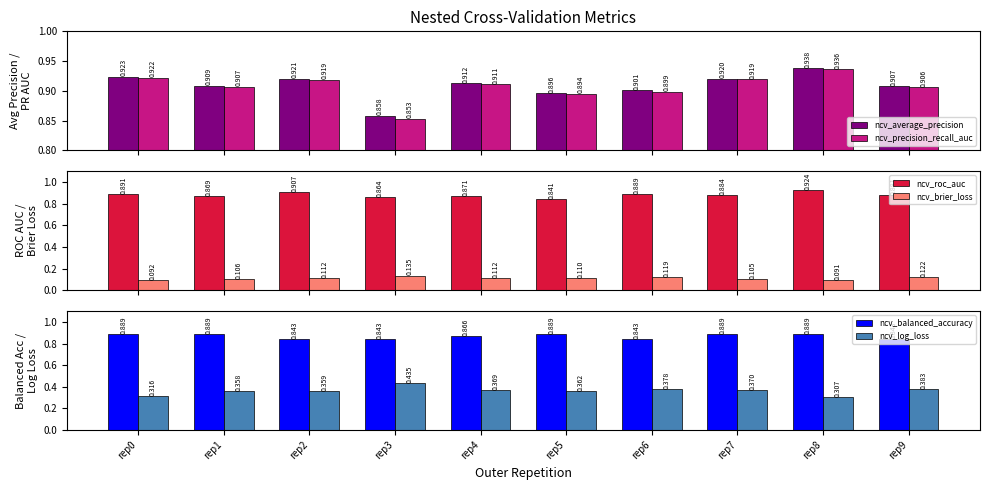

Are the bars horizontal?

No